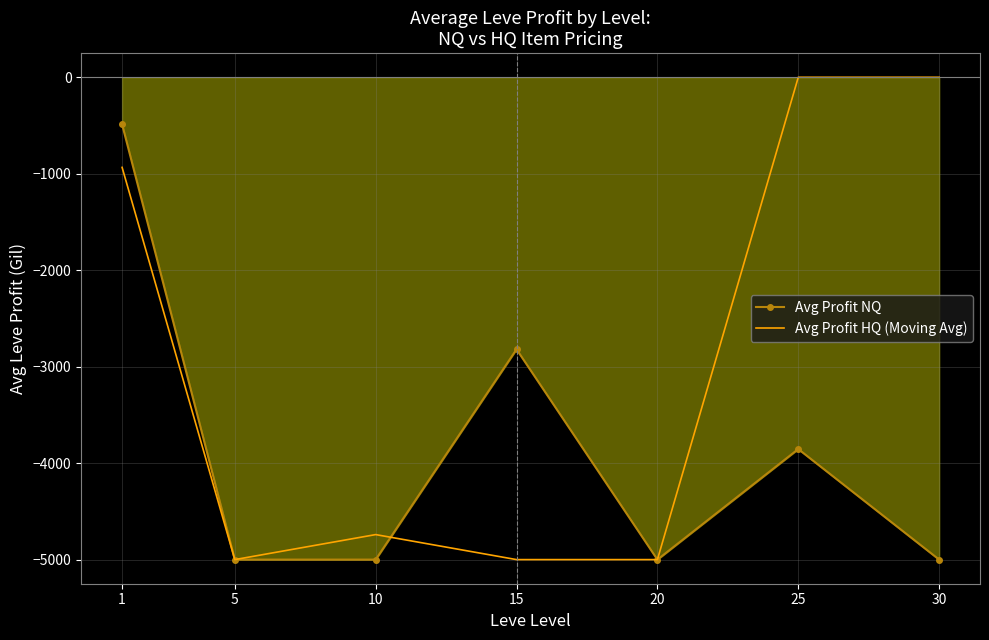

Reading right to left, list all the values displayed in this chart.

Avg Profit NQ: -5000.0	-3854.3	-5000.0	-2820.1	-5000.0	-5000.0	-488.0
Avg Profit HQ (Moving Avg): 0.0	0.0	-5000.0	-5000.0	-4740.7	-5000.0	-934.2